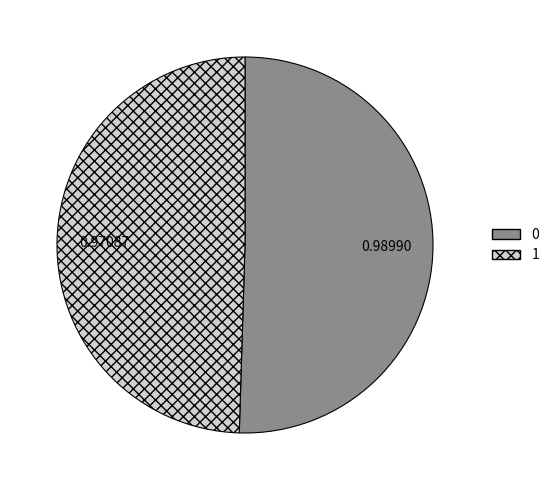

Is it true that 1 is 50% of the pie?

True